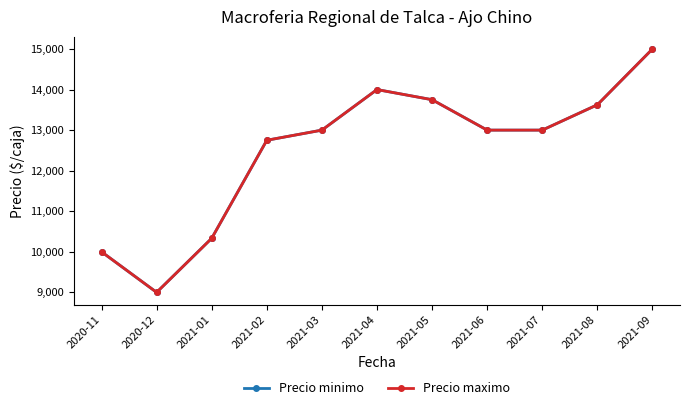

What position from the left is 2021-05?

7